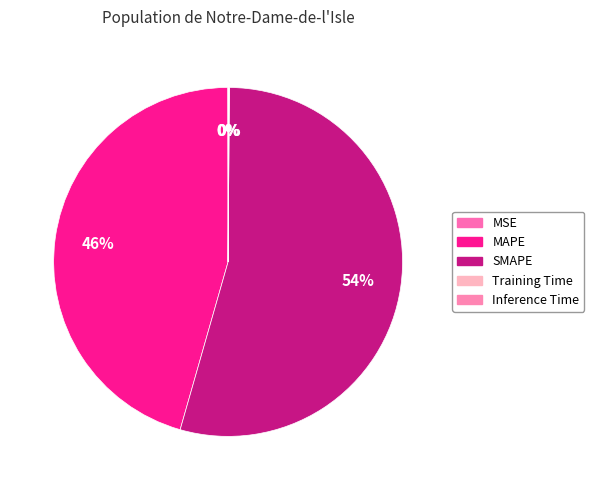

How much of the chart is everything except Inference Time?

99.9%